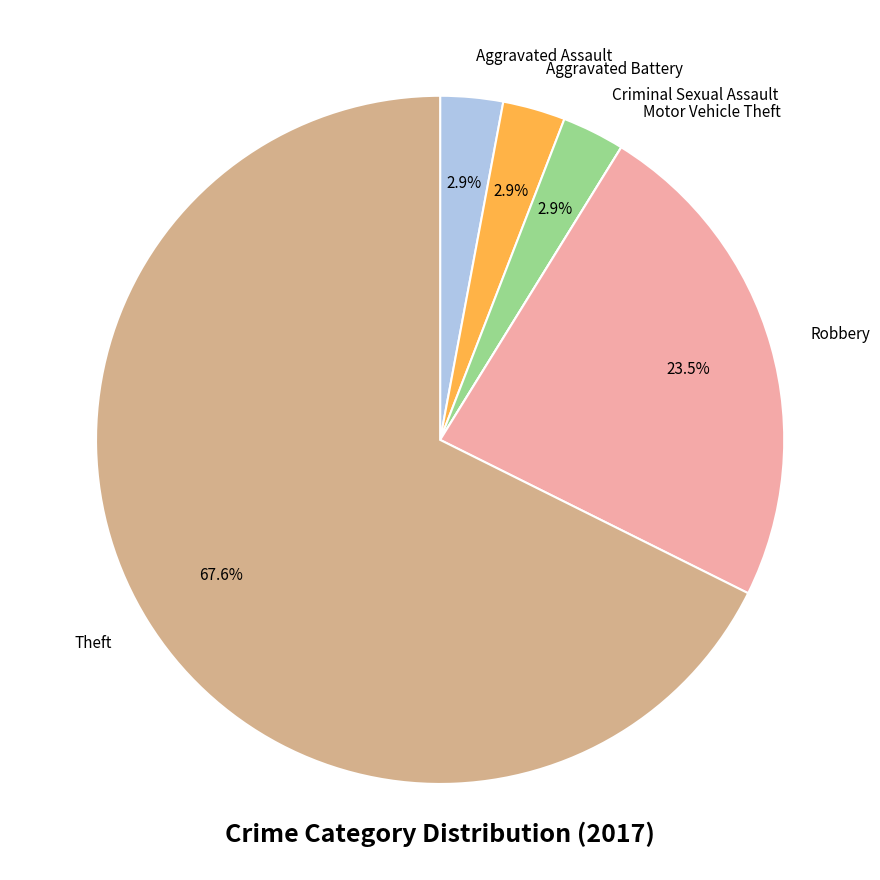

How much of the chart is everything except Robbery?

76.5%